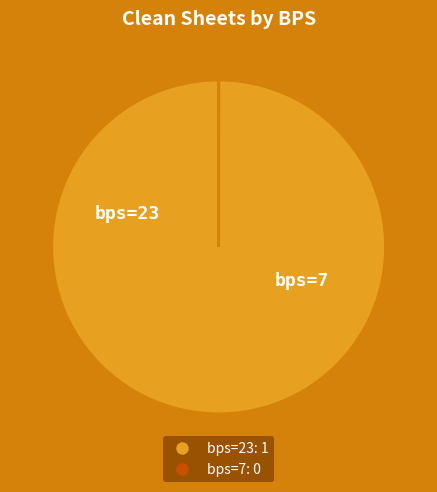

Is it true that bps=23 is 100% of the pie?

True